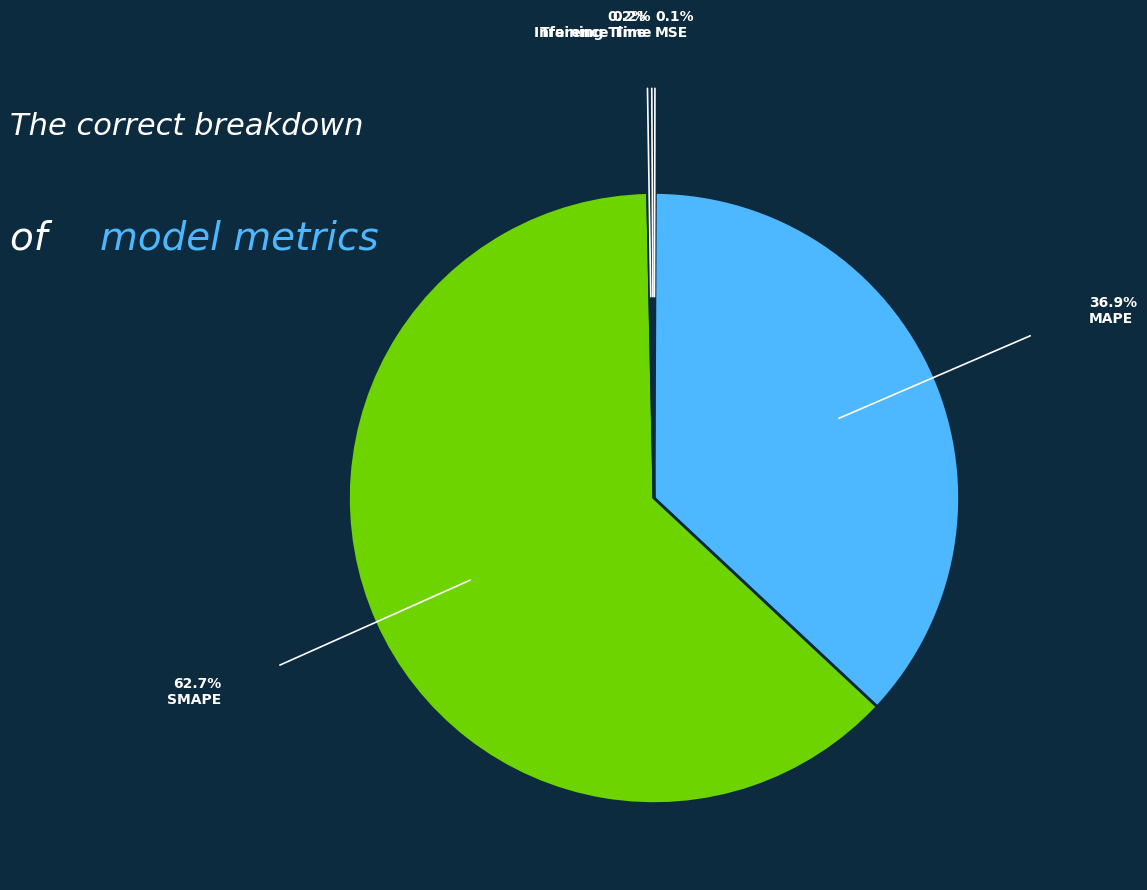

Combined, do SMAPE and MAPE account for over 50%?

Yes